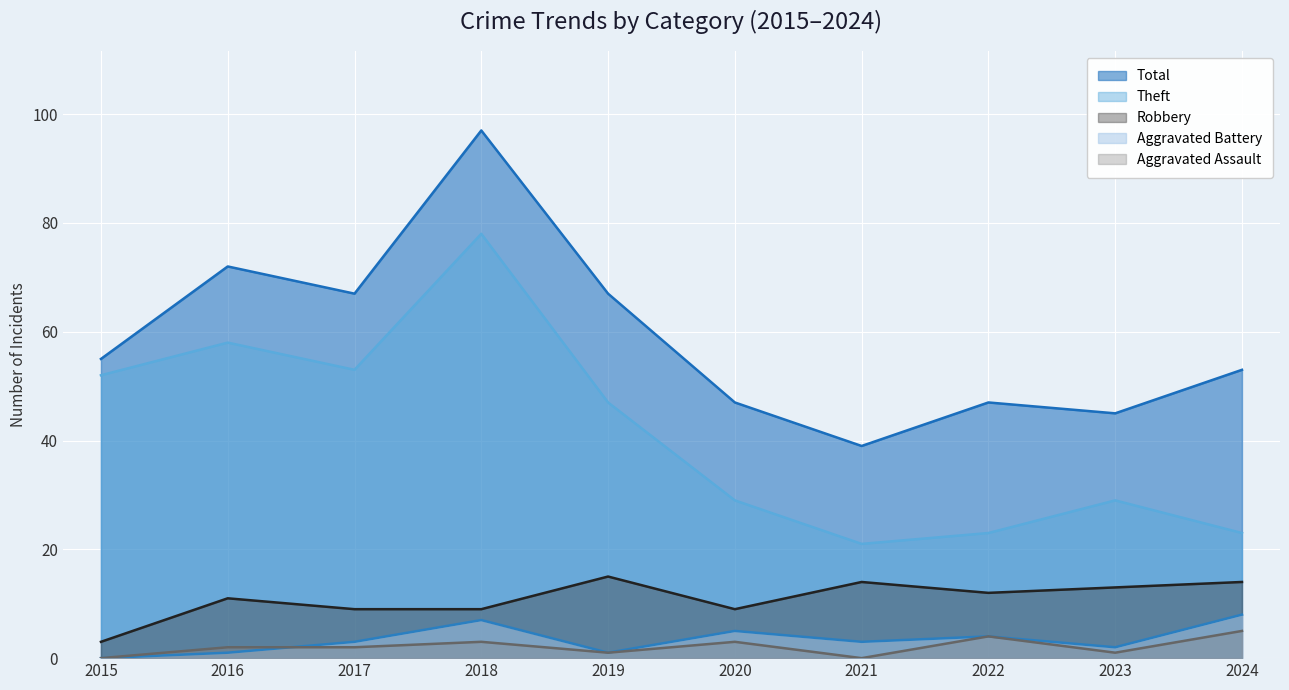

True or false: Total and Aggravated Assault cross at least once.

False